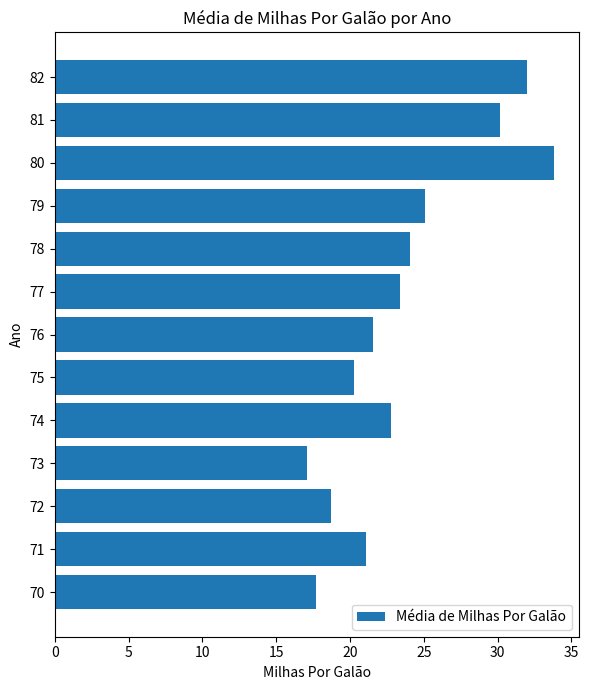

Rank the categories by value from highest to lowest.

80, 82, 81, 79, 78, 77, 74, 76, 71, 75, 72, 70, 73